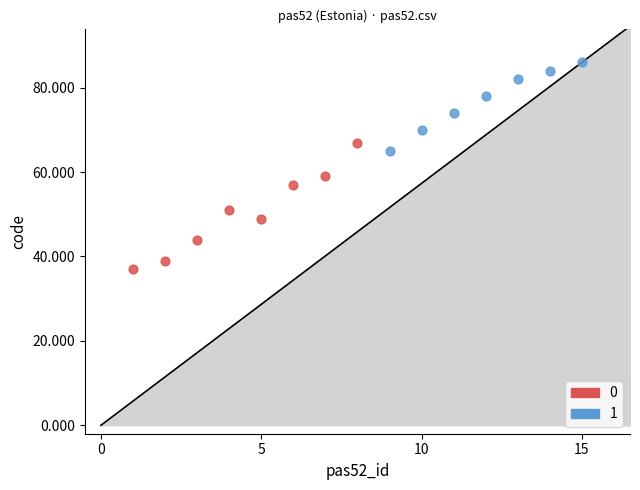

Which series has the largest Y range (max minus min)?

0